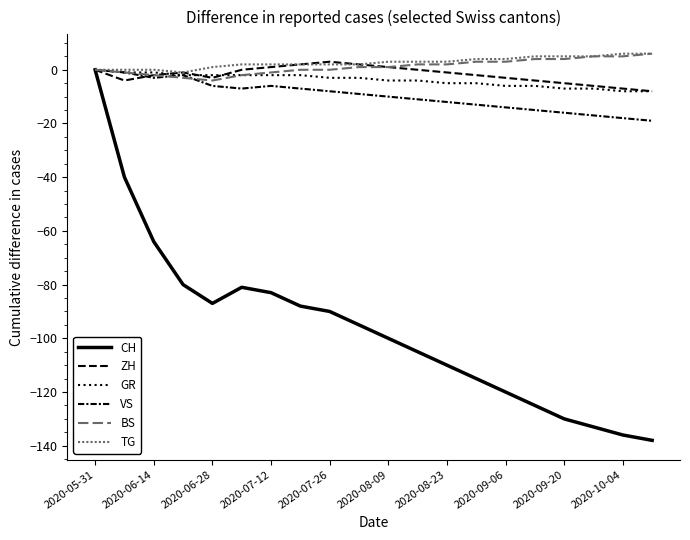

What is the label of the 10th point from the left?

2020-10-04